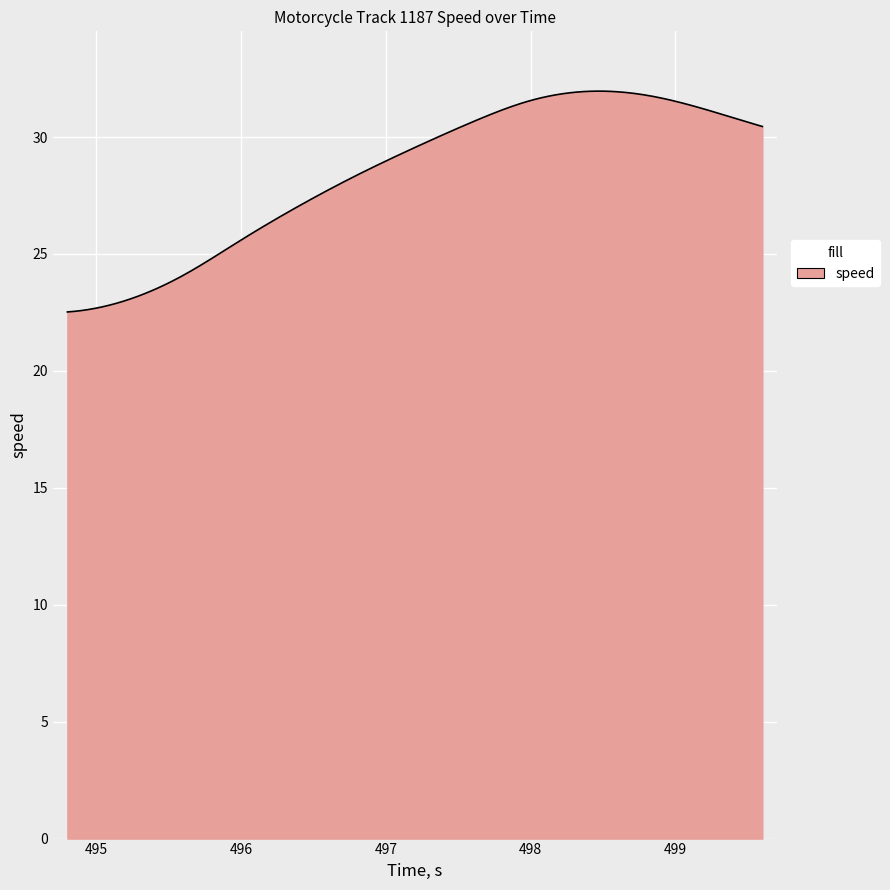

What is the difference between the maximum and minimum values?

9.4